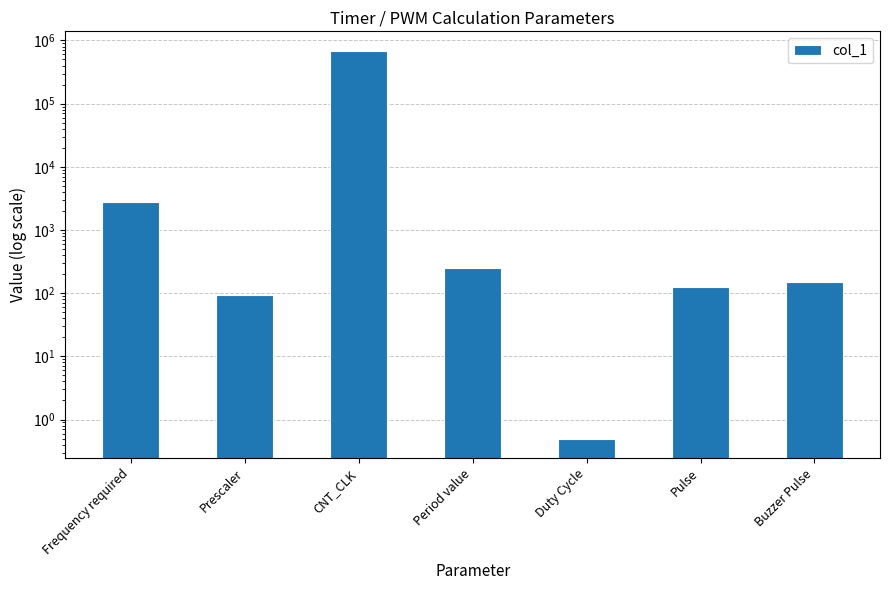

The value at CNT_CLK is 458588.3. True or false?

False